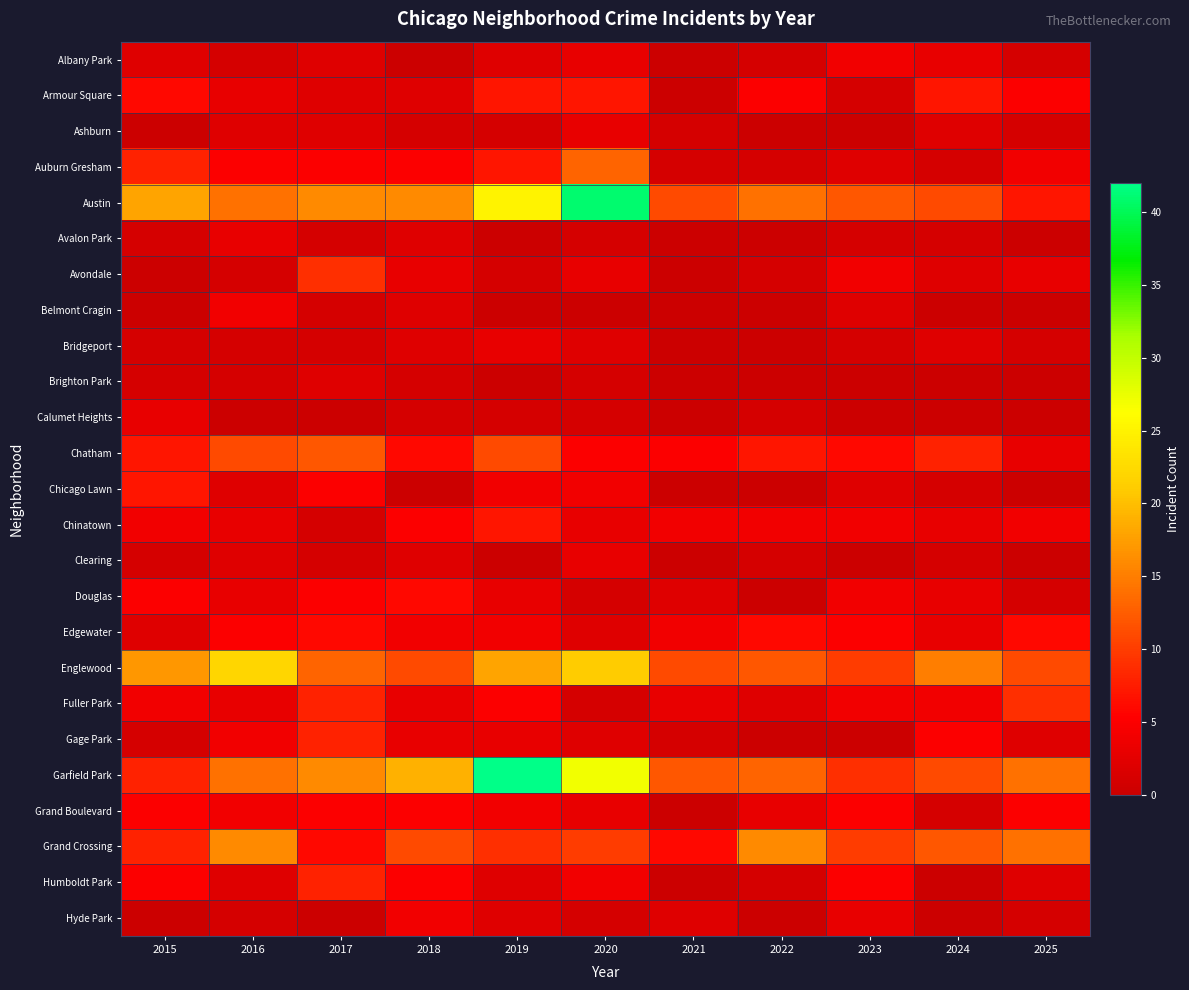

Which label corresponds to the smallest value in the chart?

2018